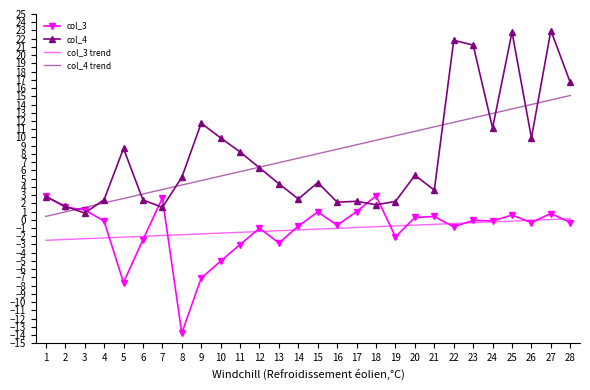

True or false: col_4 trend has more than 0 points higher than both neighbors.

False